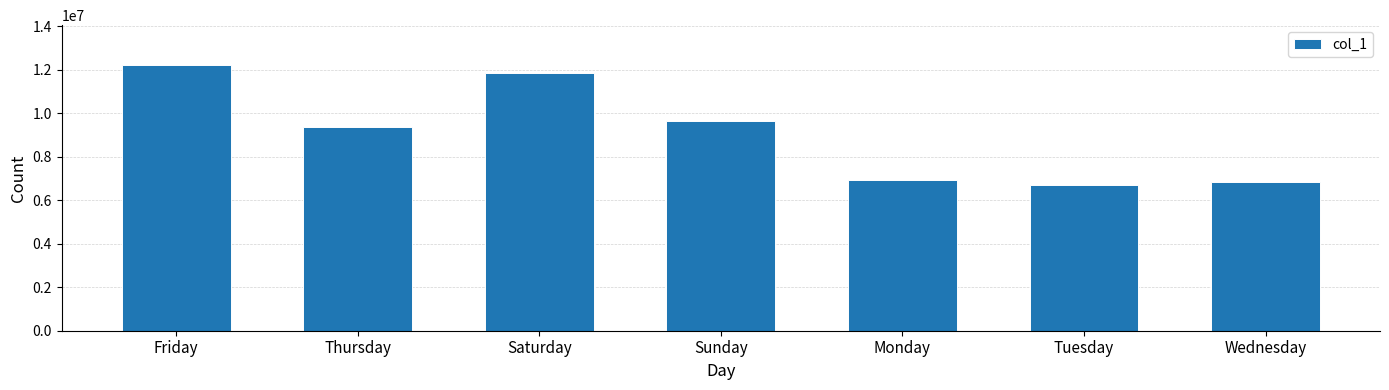

What is the label of the 7th bar from the left?

Wednesday